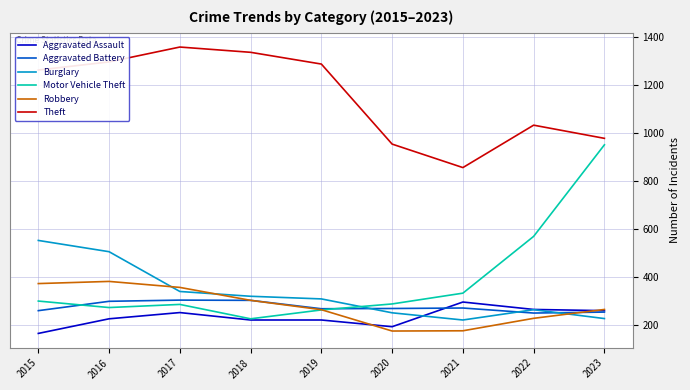

How many intersections are there between Motor Vehicle Theft and Aggravated Battery?

2